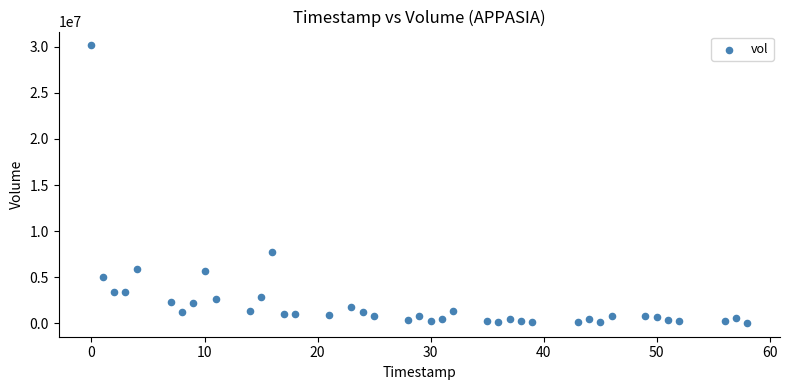

What Y value in the scatter plot is closest to 15096100?

7705394